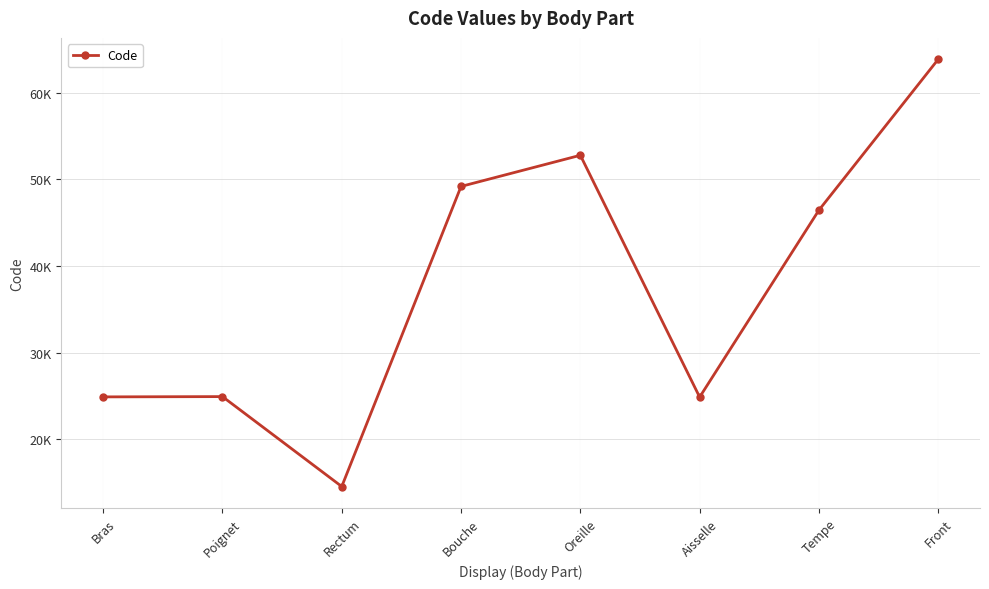

Does the chart display data point markers on the line(s)?

Yes